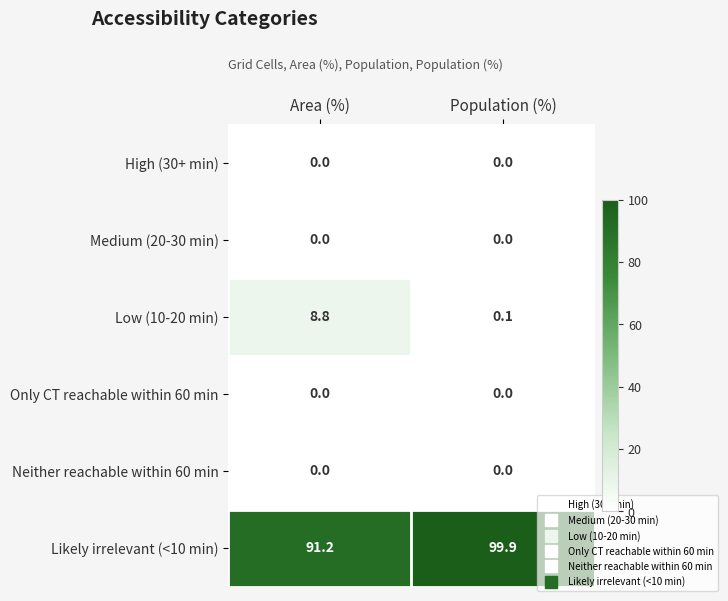

What is the sum of the Low (10-20 min) values at Population (%) and Area (%)?

8.9